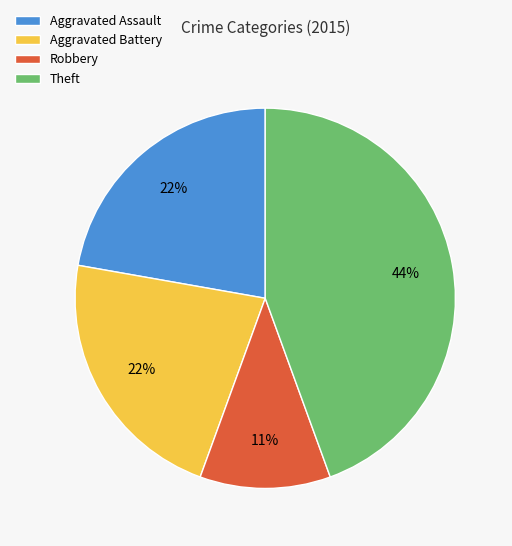

Is the sum of Robbery and Theft greater than half?

Yes